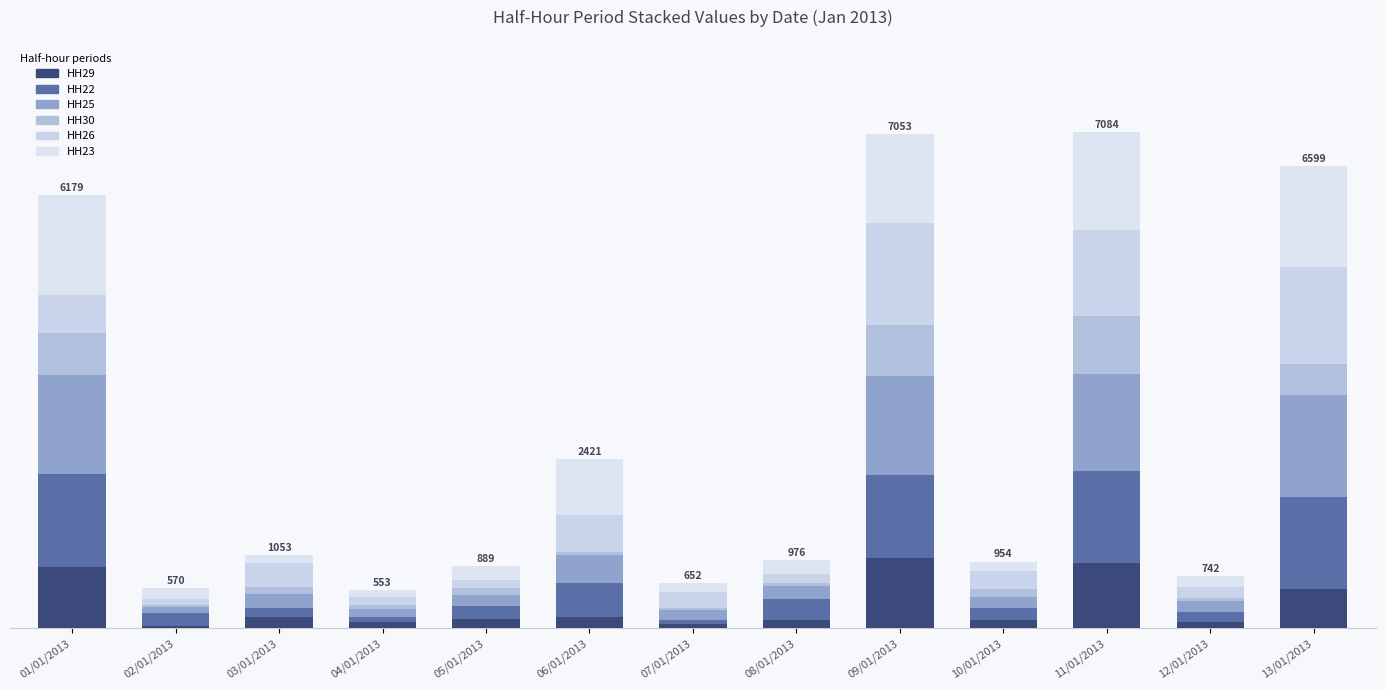

What is the difference between the HH30 values at 08/01/2013 and 11/01/2013?

782